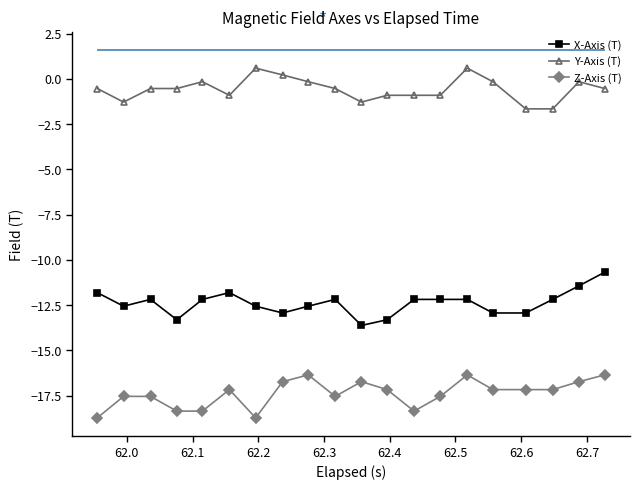

What is the highest value of the Y-Axis (T) series?

0.6